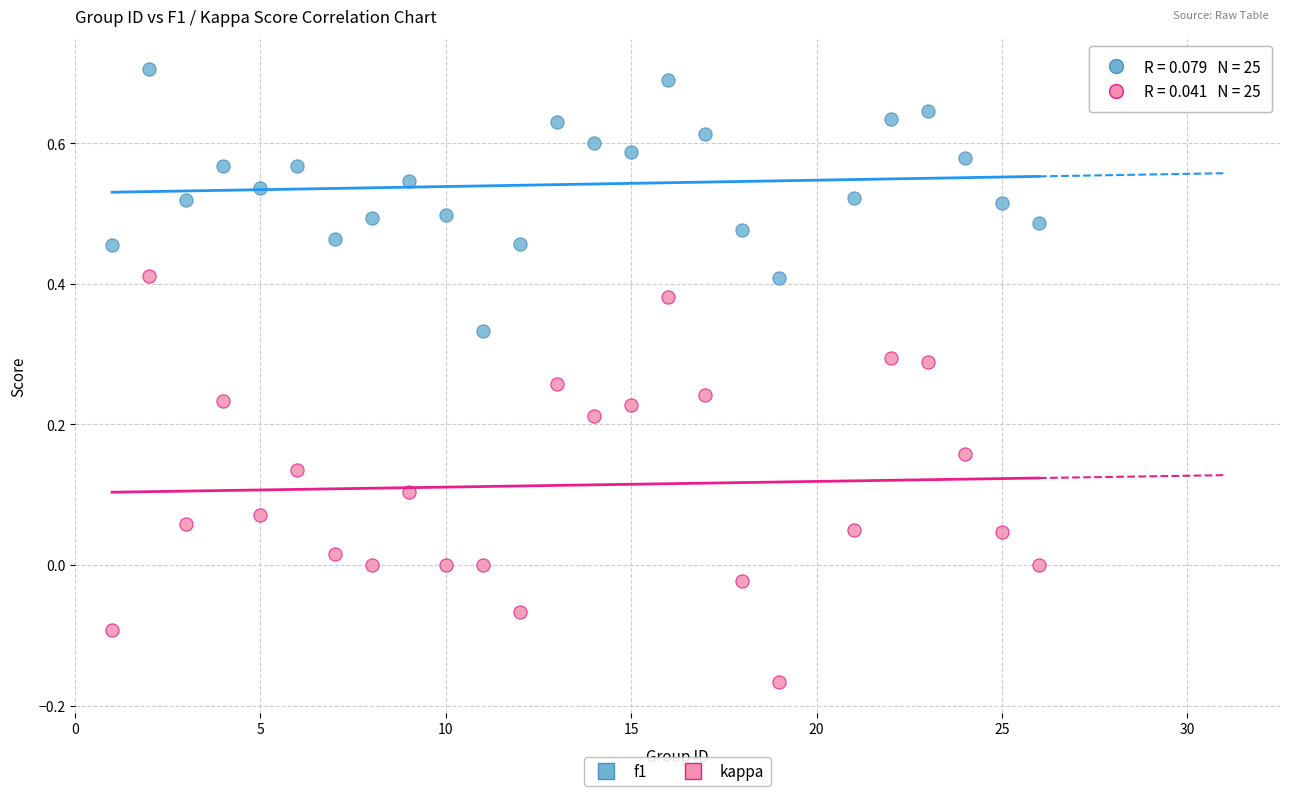

Which series reaches the minimum Y coordinate?

kappa